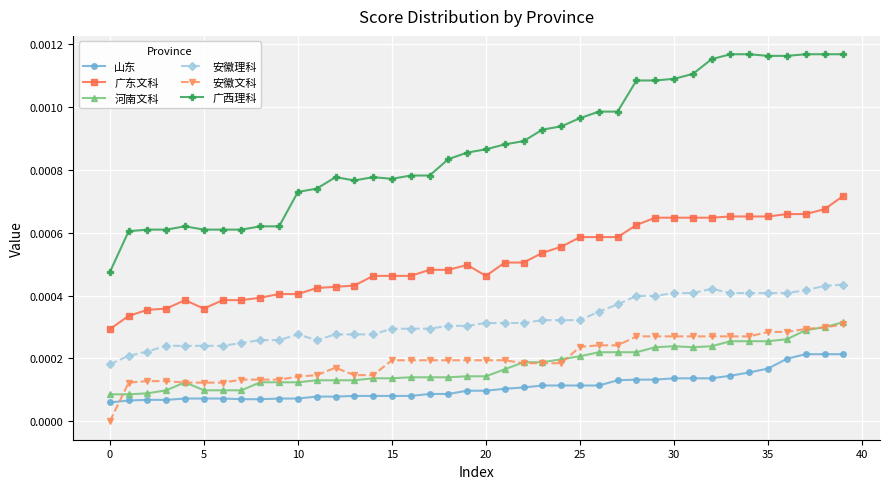

Which series has the largest total across all categories?

广西理科